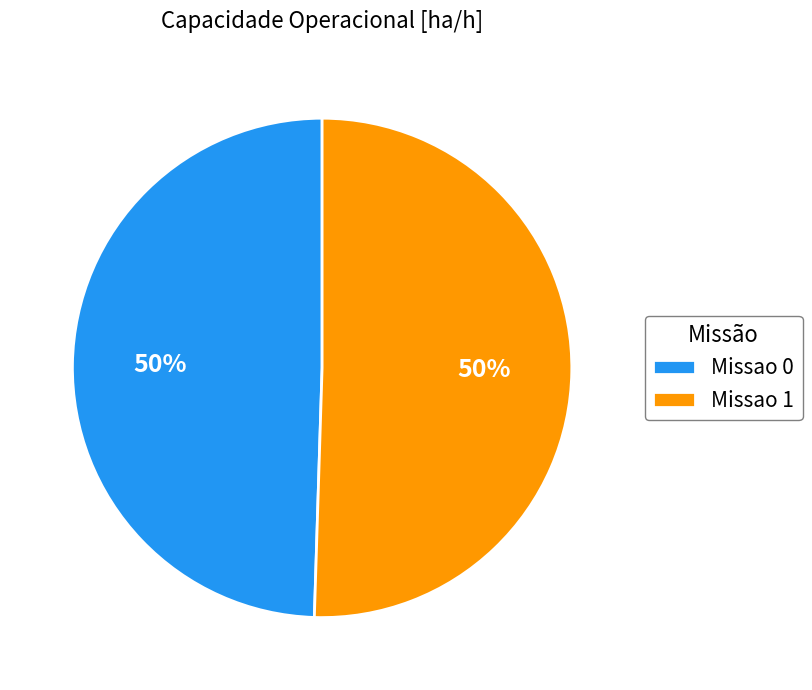

To the nearest percent, what percentage of the pie is Missao 0?

50%